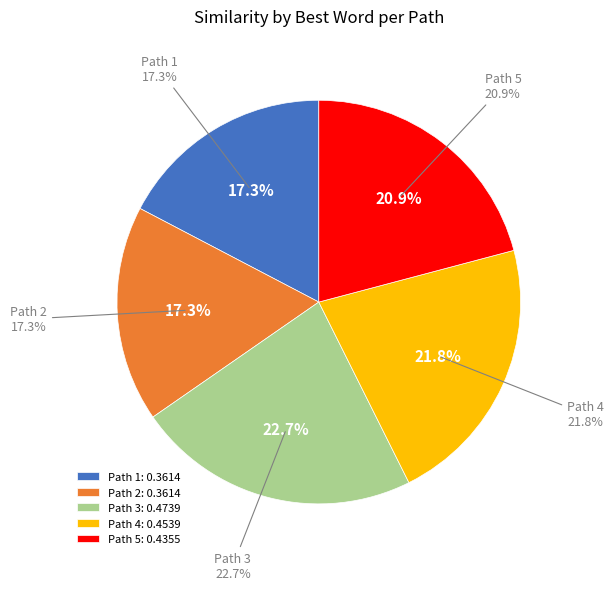

To the nearest percent, what is the combined percentage of Path 2 and Path 3?

40%